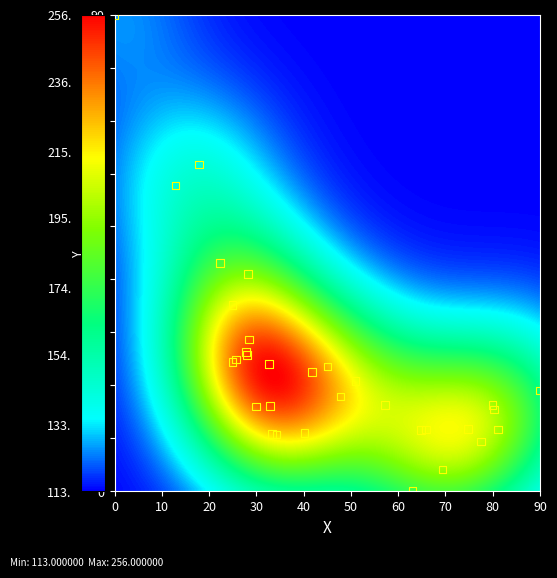

What Y value in the scatter plot is closest to 45?

43.1